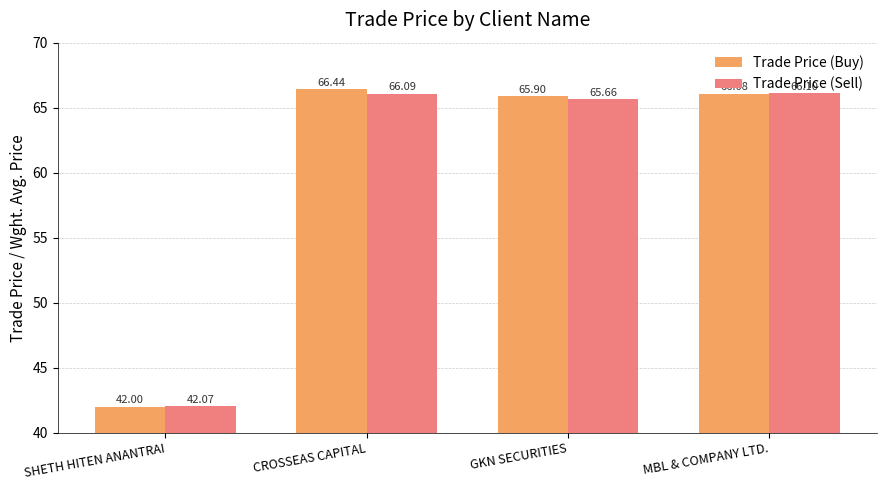

What is the average value of the Trade Price (Sell) series?

60.0